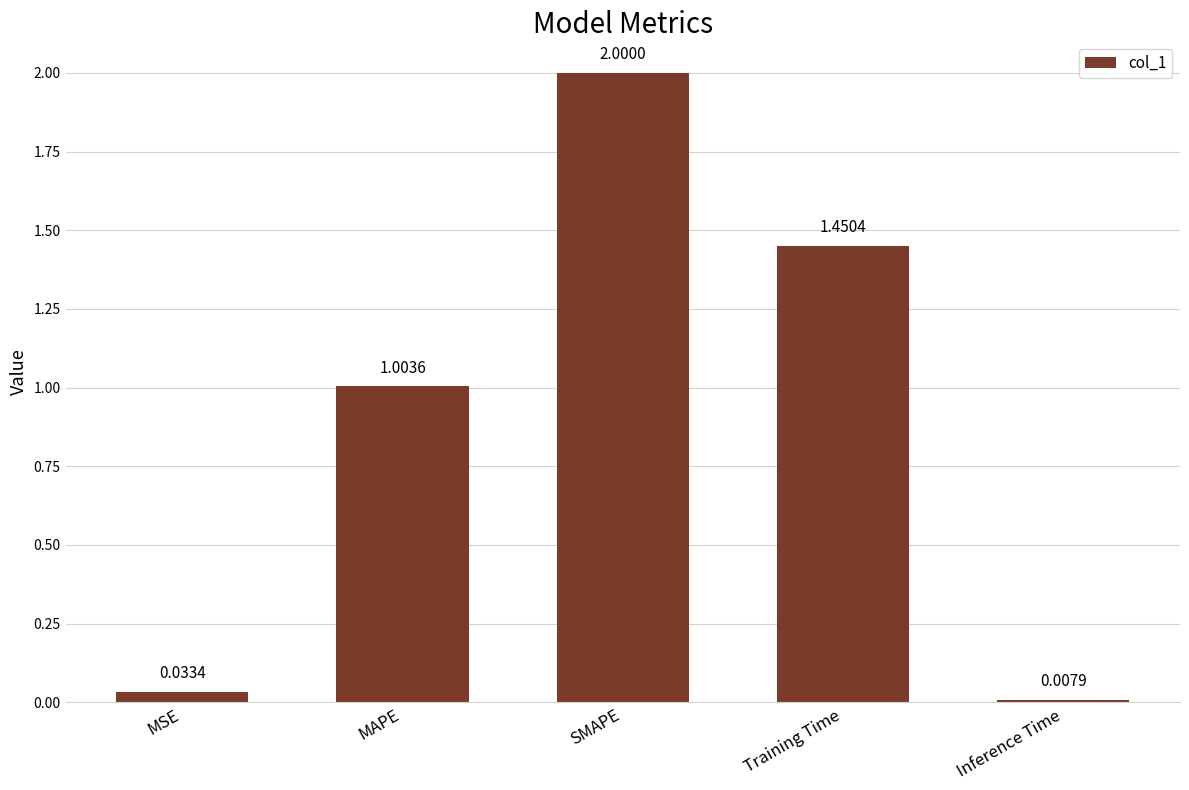

What is the value of the 2nd bar from the left?

1.0